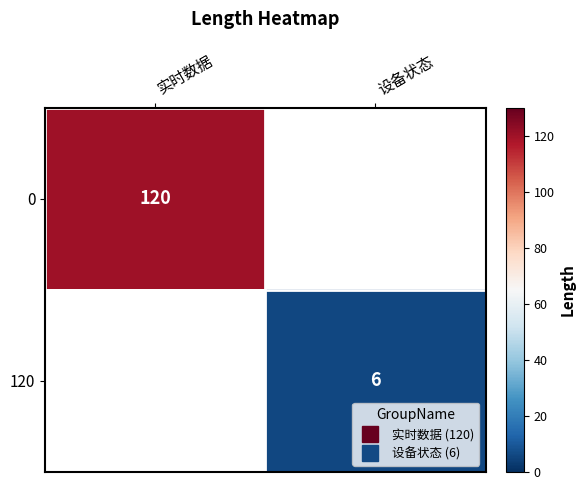

Read the 120 value at 设备状态.

6.0